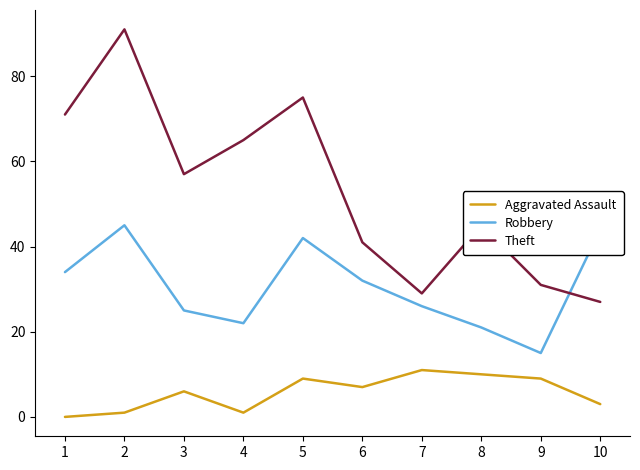

What is the spread (max minus min) of values at 10?

41